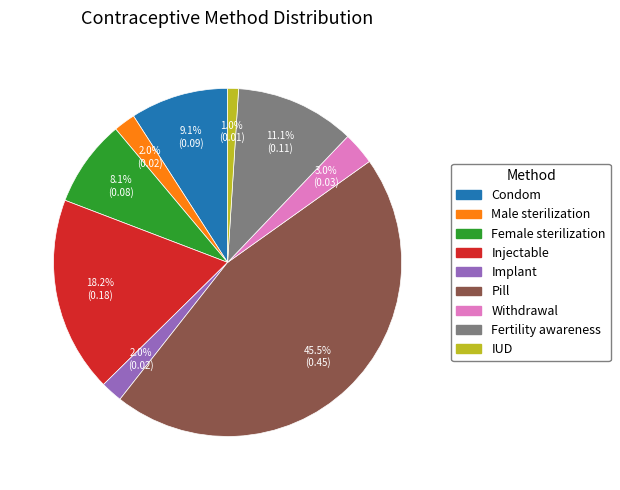

Which slice is the smallest?

IUD